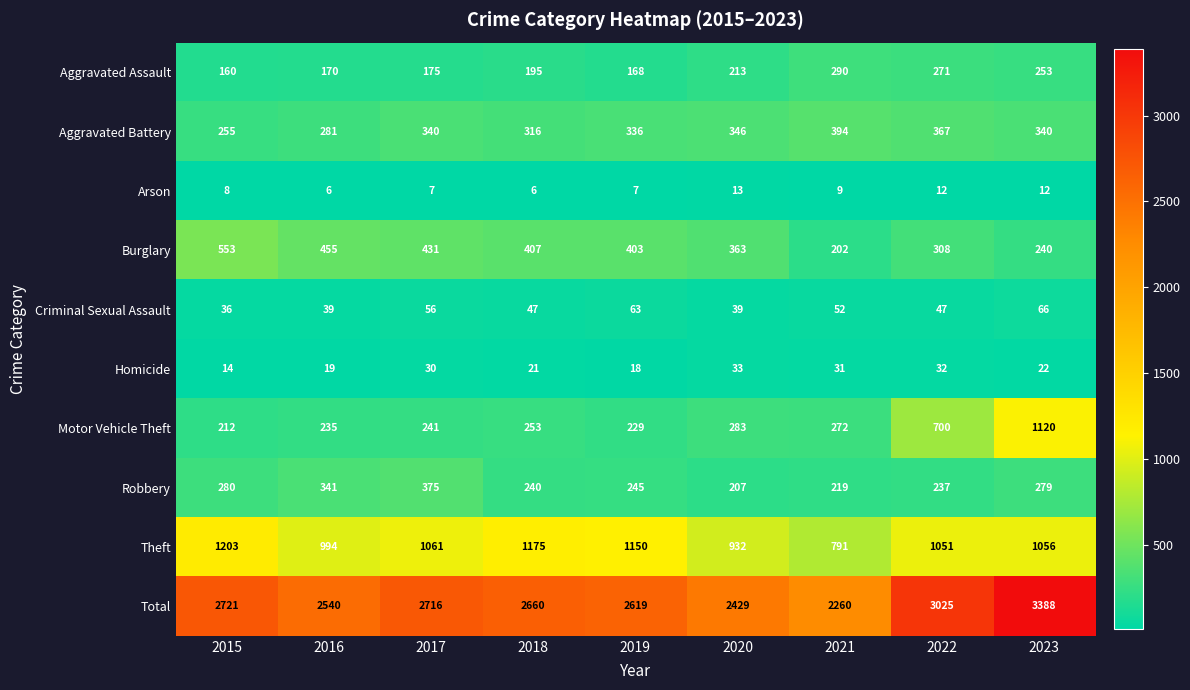

Which series has the largest total across all categories?

Total